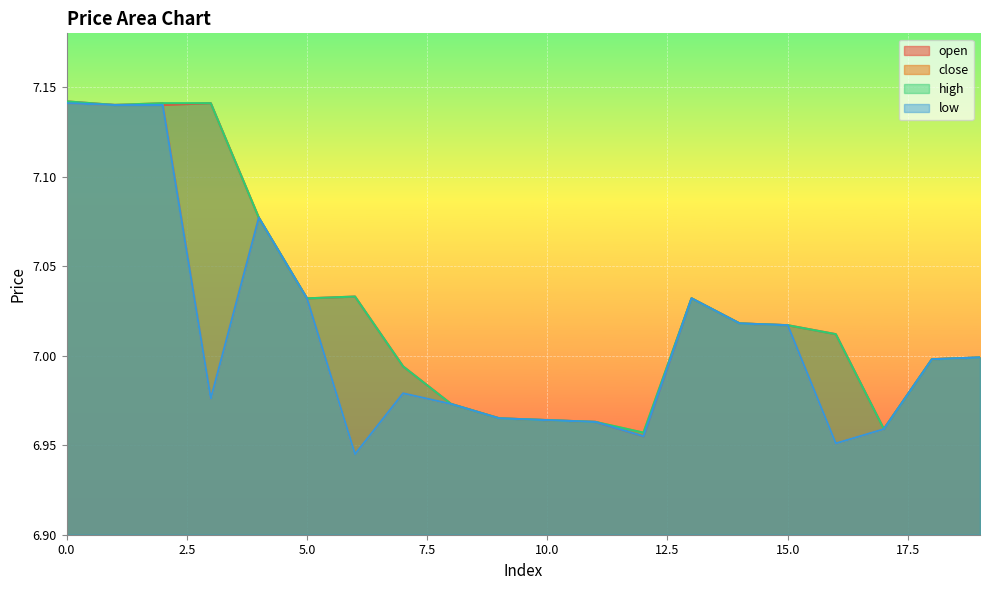

What is the average value of the low series?

7.0